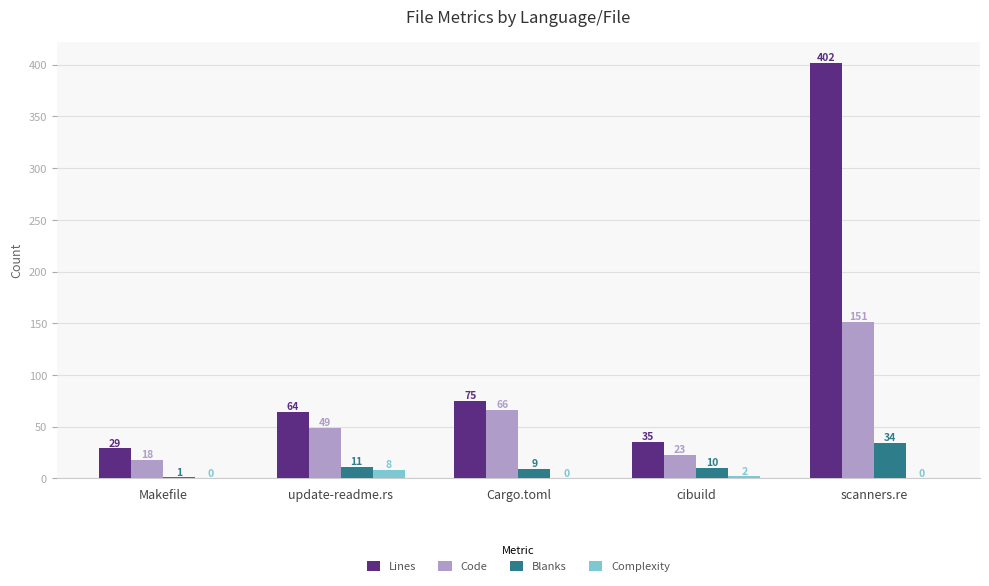

Which series has the largest range (max minus min)?

Lines